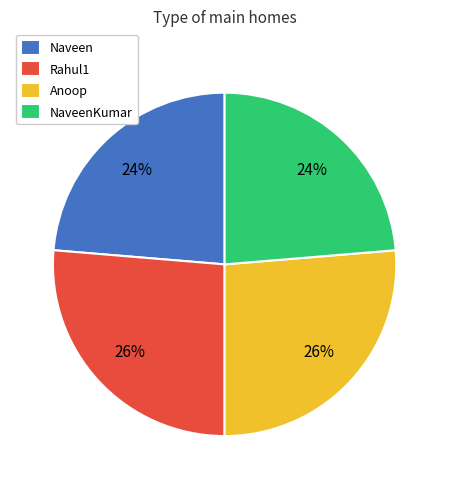

The Naveen slice represents 24% of the pie. True or false?

True